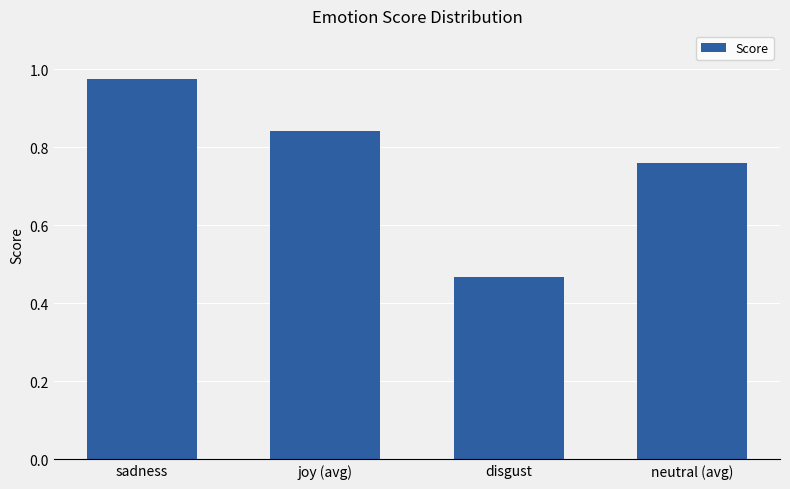

How many bars are there in total?

4